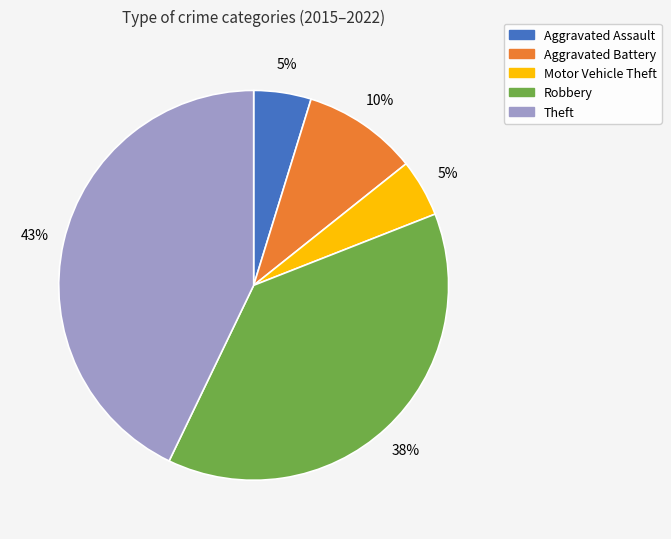

Is Aggravated Assault the majority of the pie?

No